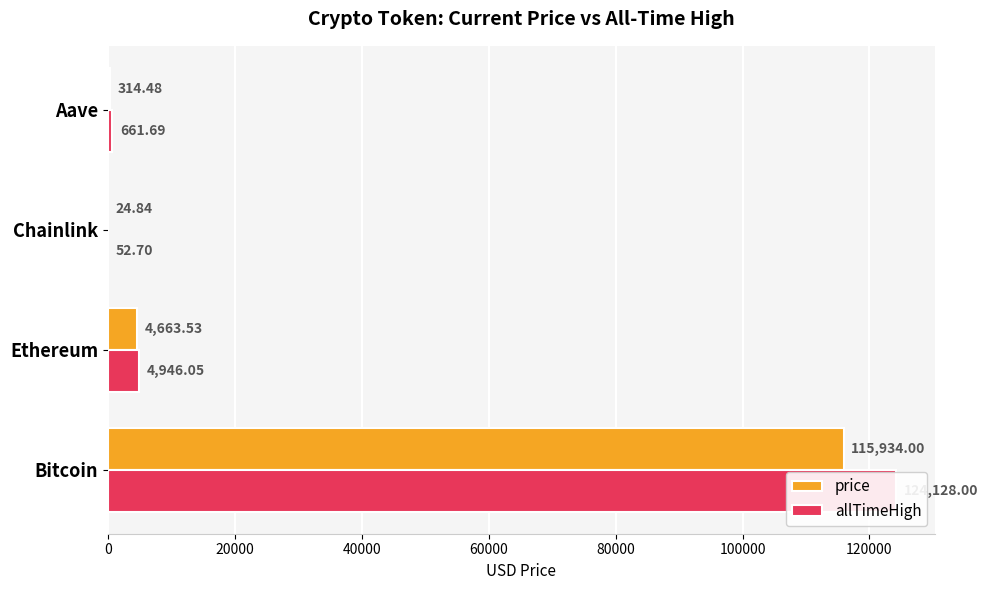

Reading left to right, transcribe all the data shown in this chart.

price: 115934.0	4663.5	24.8	314.5
allTimeHigh: 124128.0	4946.1	52.7	661.7